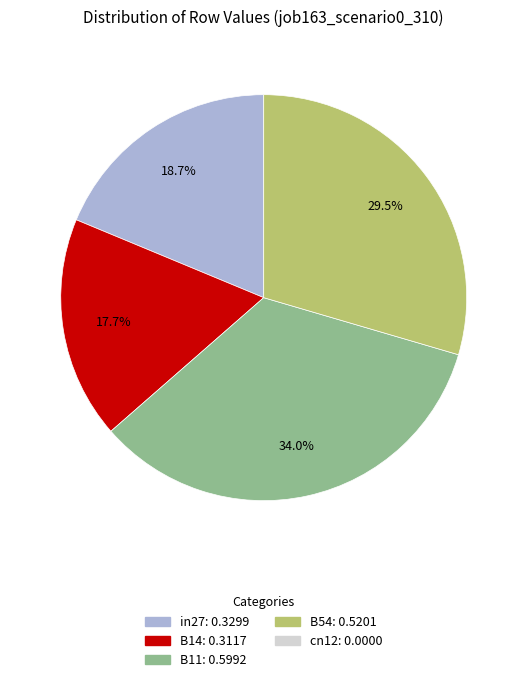

Does any single category account for the majority?

No